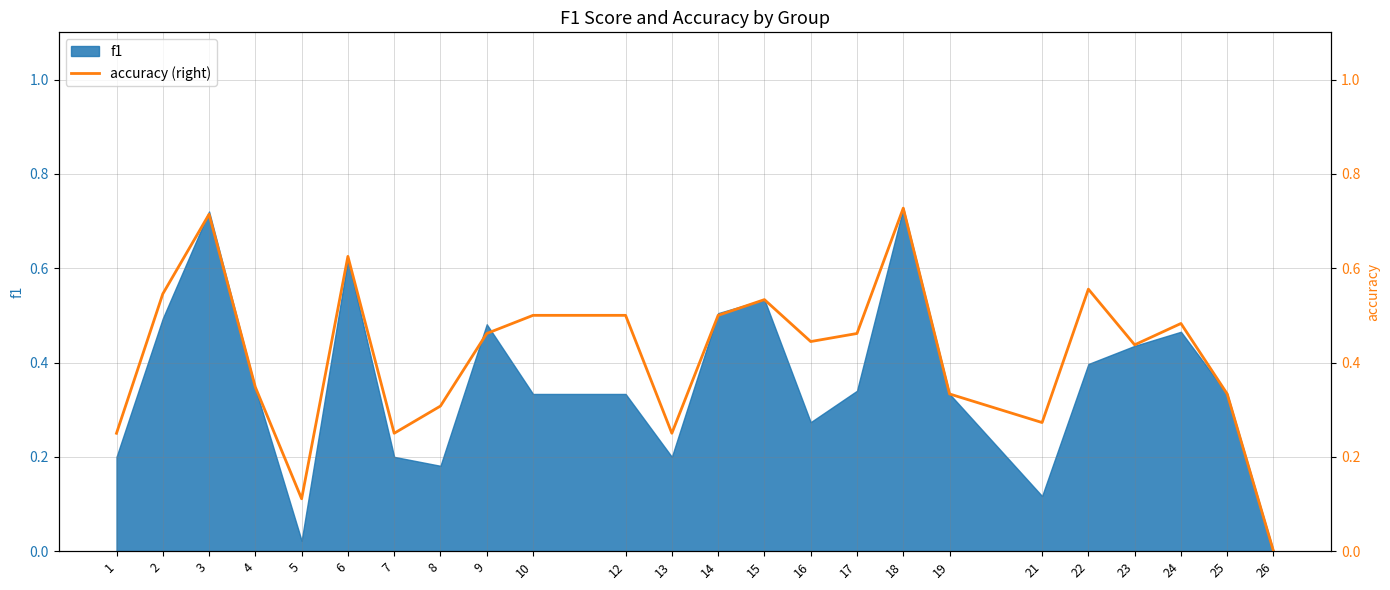

What is the change in value from 2 to 5?

-0.4